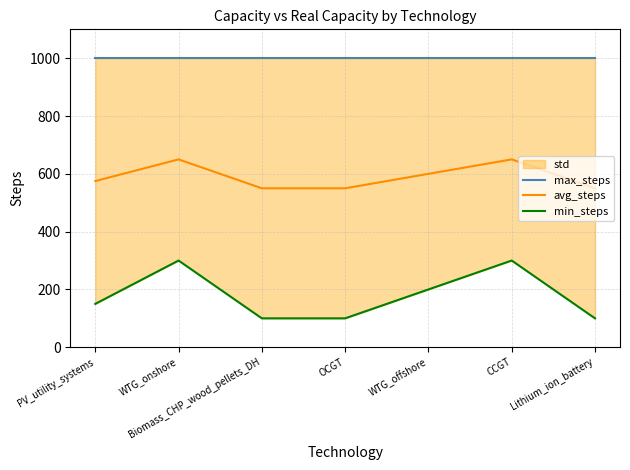

True or false: max_steps and min_steps intersect in this chart.

False